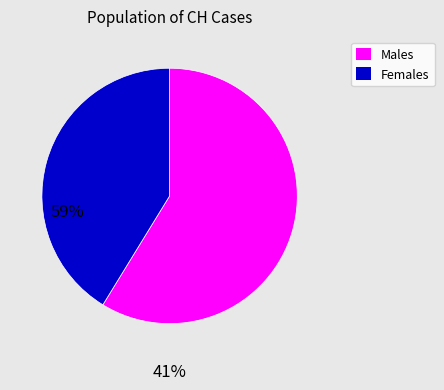

Is there a majority slice in this chart?

Yes